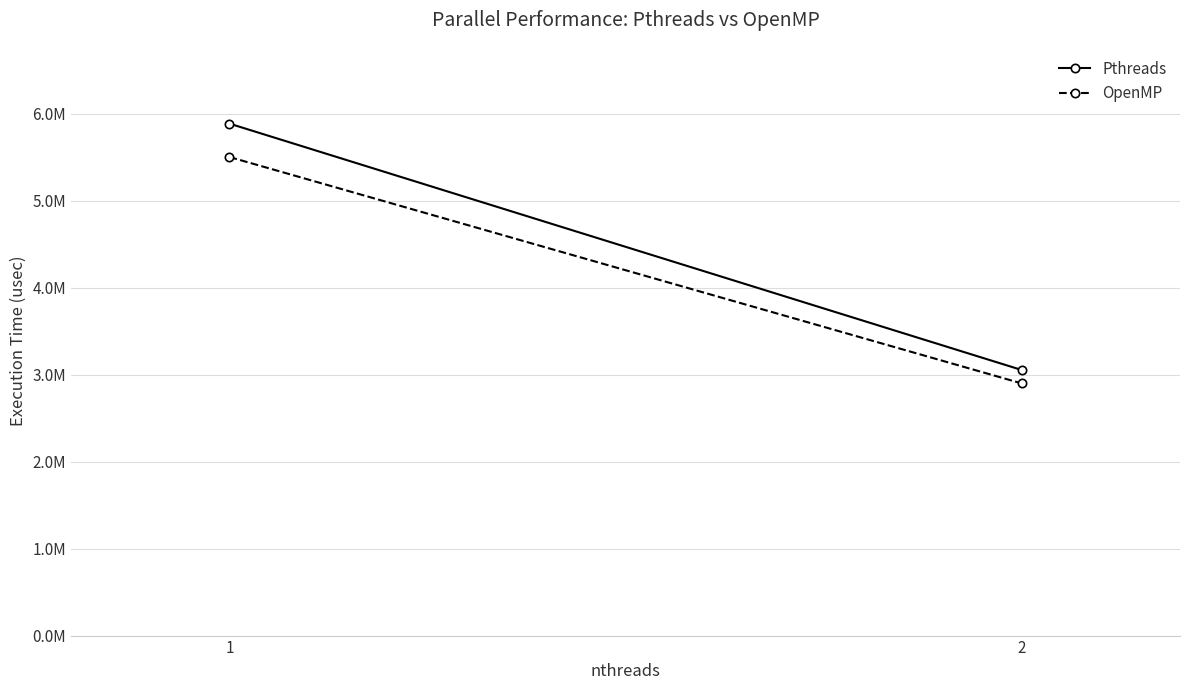

Count the Pthreads values in the range 3052966 to 5884217.

2